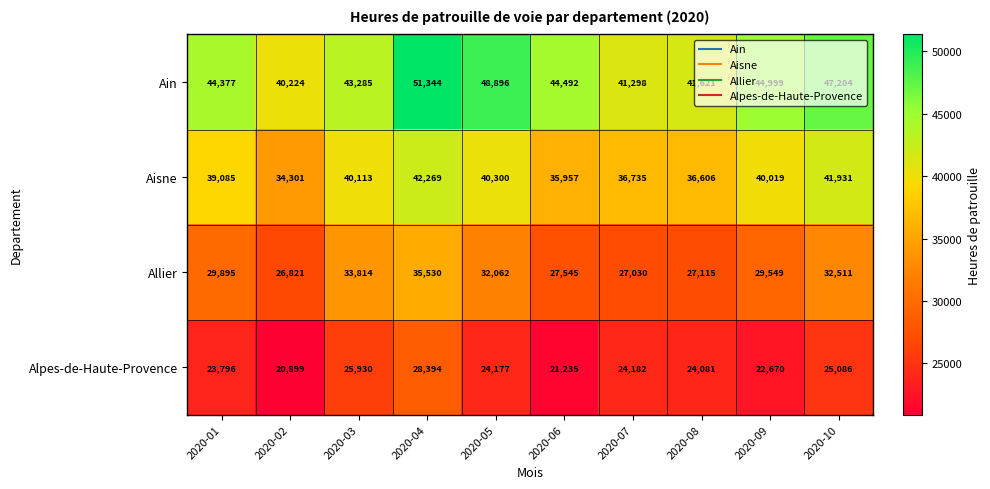

What is the sum of the Alpes-de-Haute-Provence values at 2020-06 and 2020-05?

45412